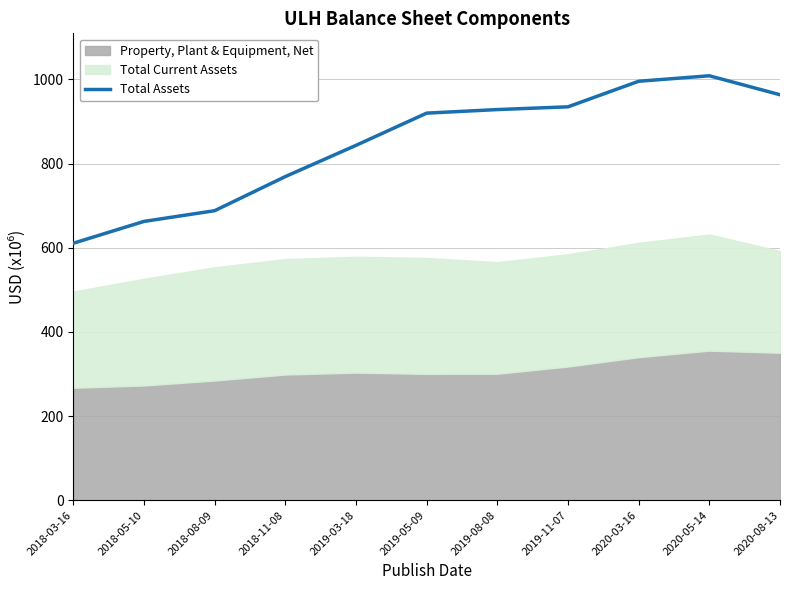

What is the label of the 4th point from the right?

2019-11-07